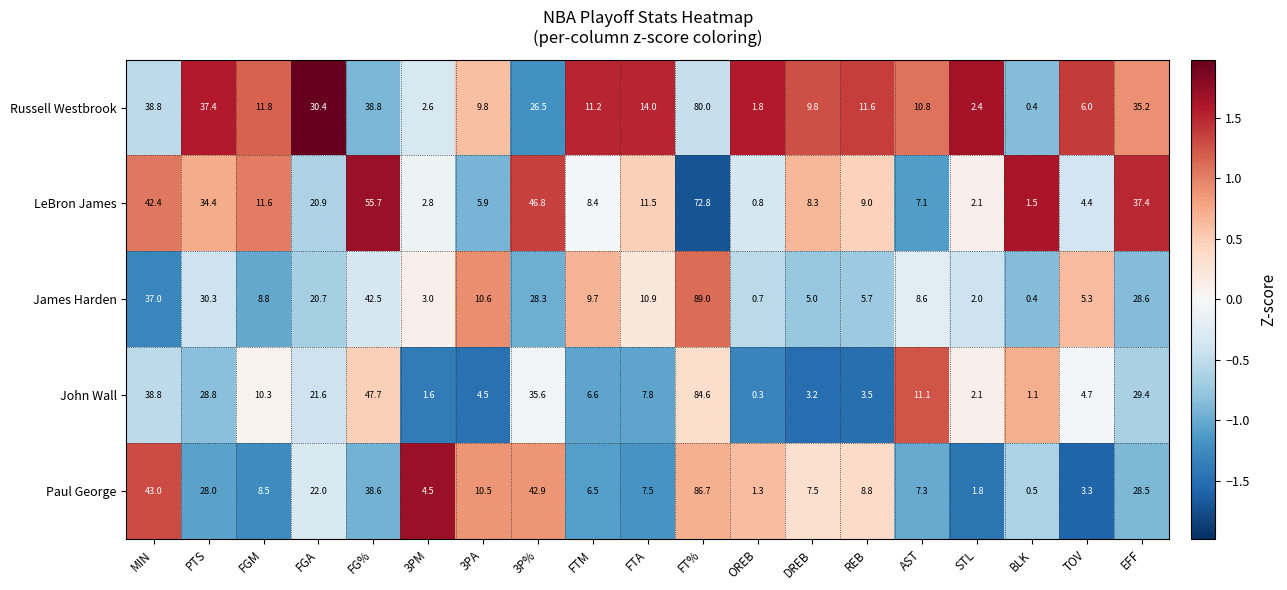

Count the number of data series in this chart.

5